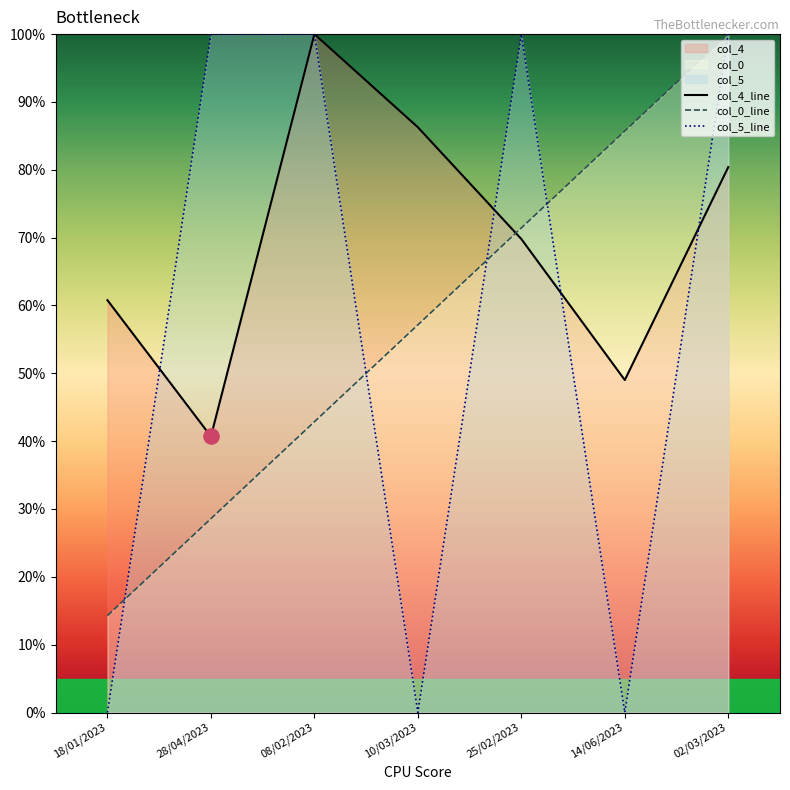

Which series reaches the minimum Y coordinate?

col_5